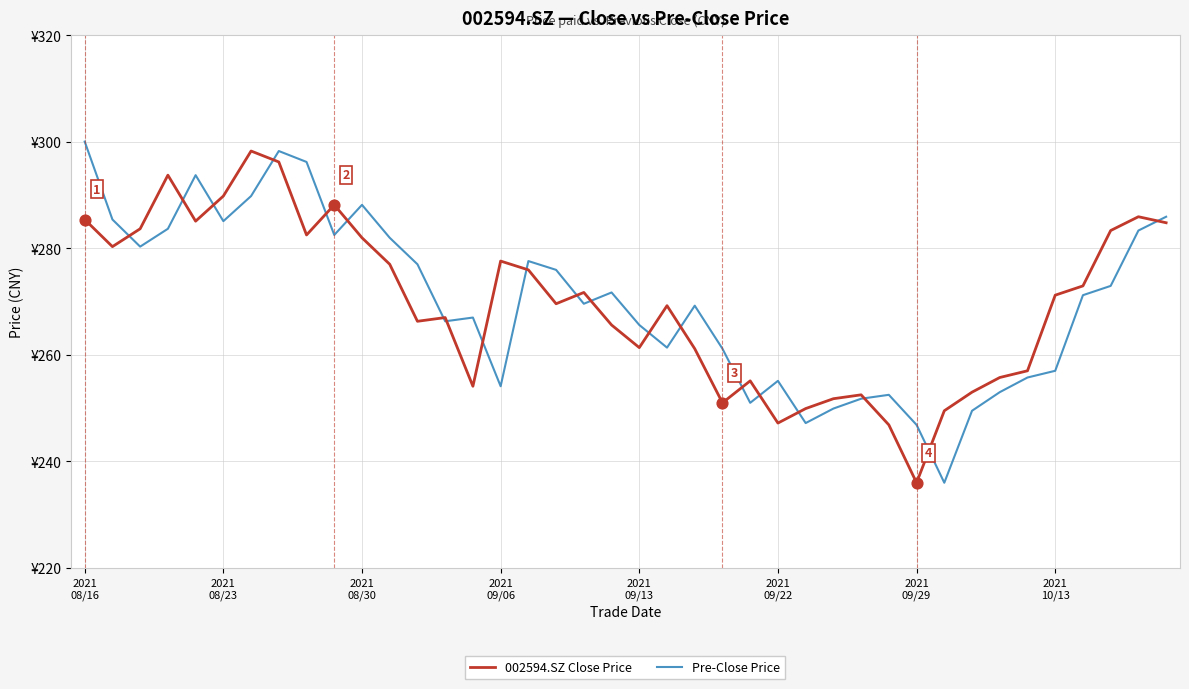

At how many categories does at least one series exceed 242?

40